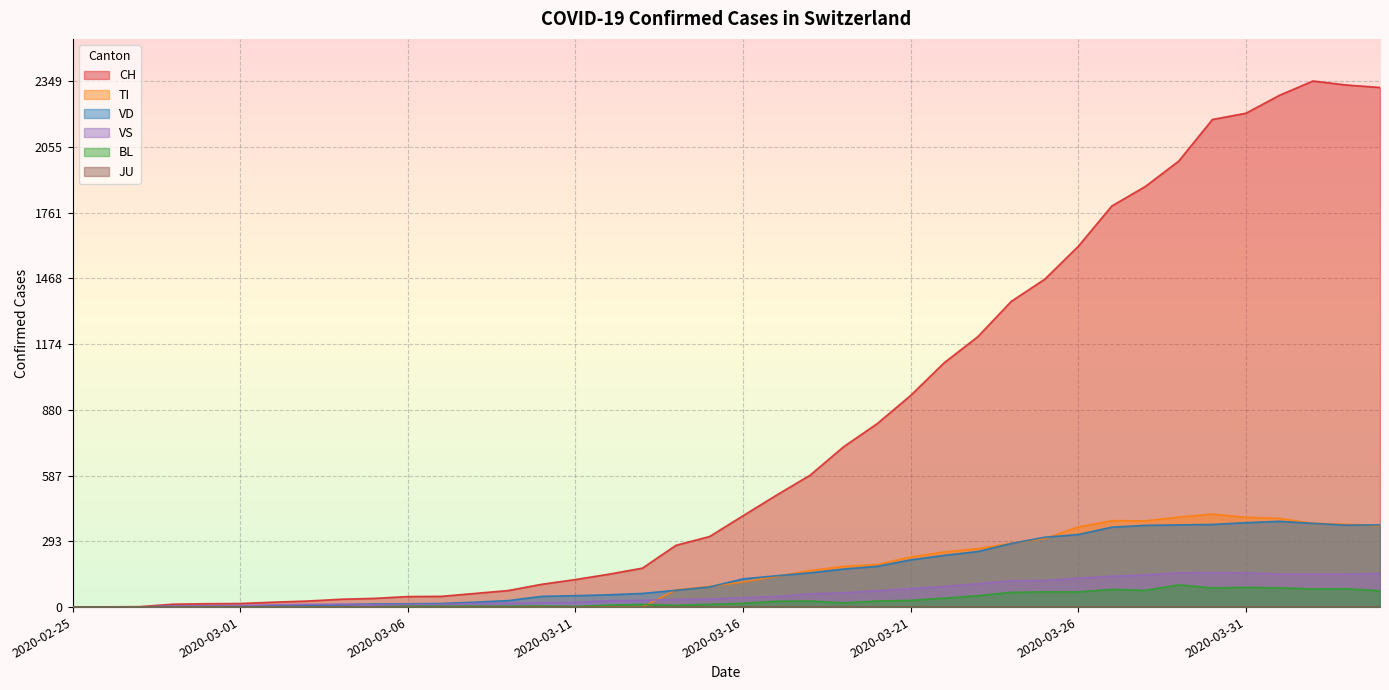

What is the maximum value for BL?

99